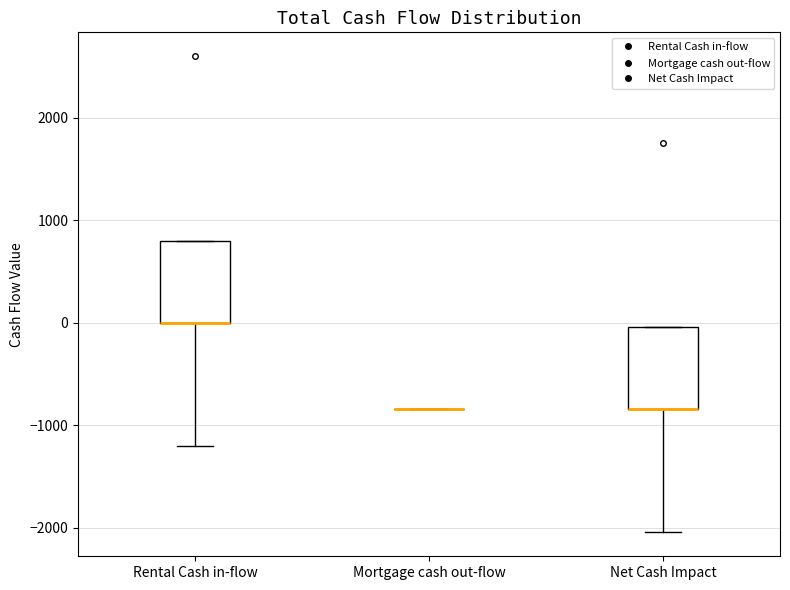

Reading left to right, transcribe this box plot: for each box, give where its median line is, the range the box spans, and where its two whiskers end, as read against the y-axis. The values are not printed on the chart, so give them approximately, as read against the axis.

Rental Cash in-flow: median 0 (drawn on the box's lower edge), box 0 to 800, whiskers -1200 to 800
Mortgage cash out-flow: box collapsed to a line at -800, whiskers -800 to -800
Net Cash Impact: median -800 (drawn on the box's lower edge), box -800 to 0, whiskers -2000 to 0